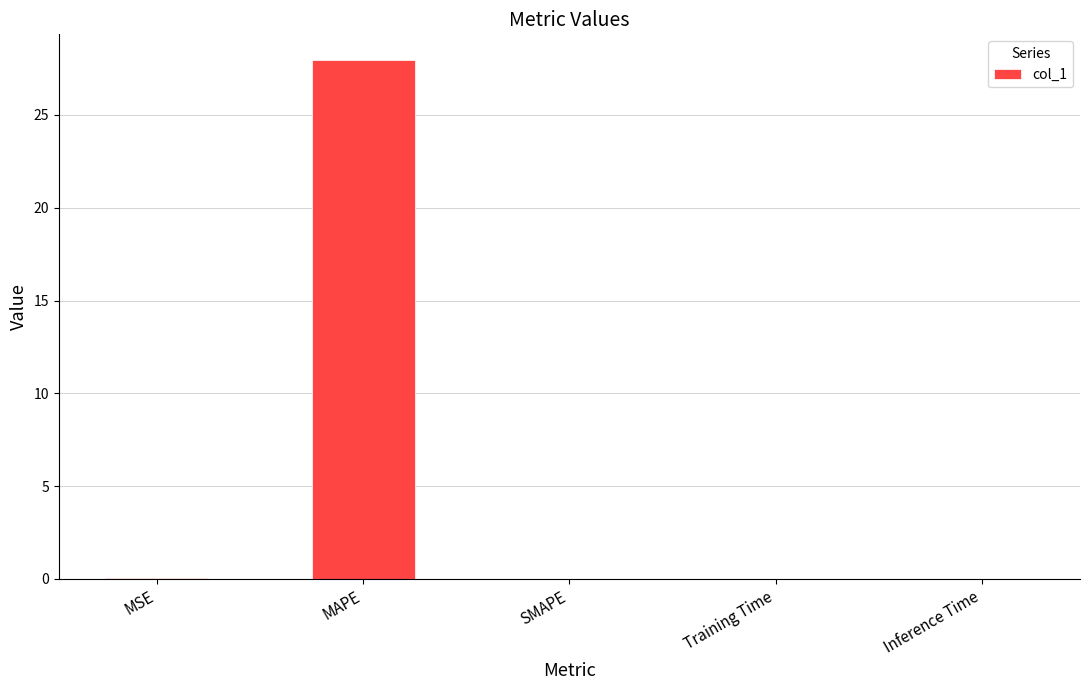

Are the bars grouped side by side (vs. stacked)?

No